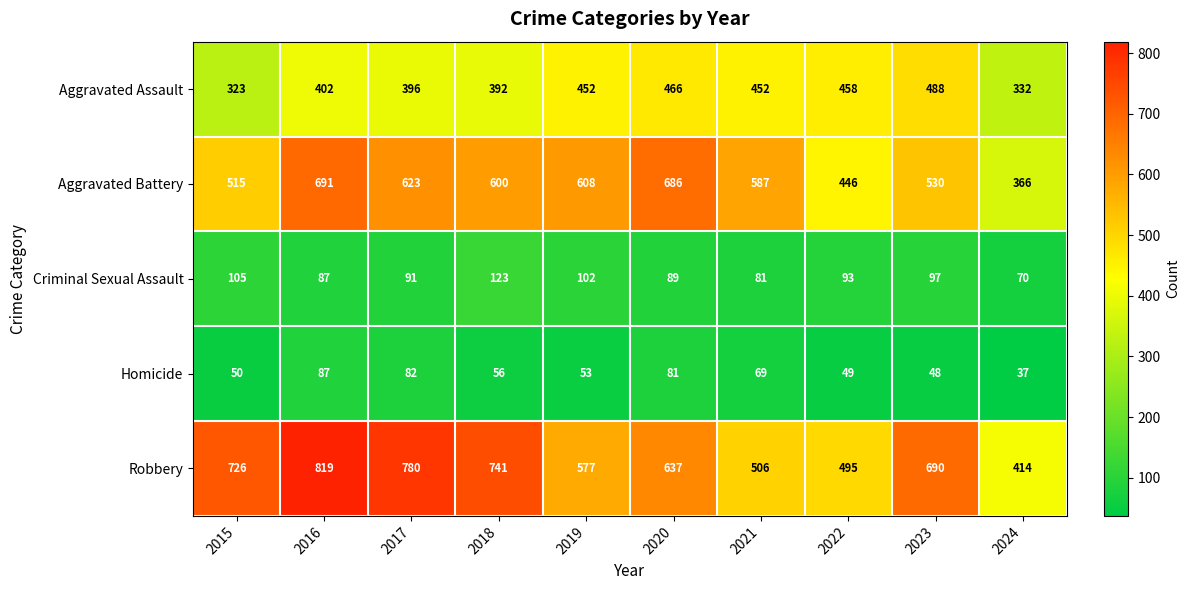

Rank the series by their maximum value, from highest to lowest.

Robbery, Aggravated Battery, Aggravated Assault, Criminal Sexual Assault, Homicide